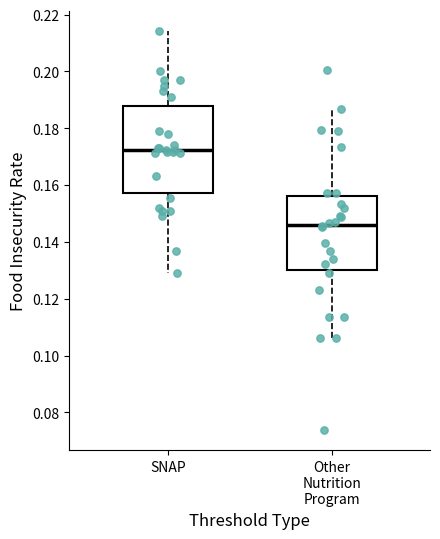

Reading left to right, read every box against the y-axis: the position of its median line, the range the box covers, and the ends of its whiskers. The values are not printed on the chart, so give them approximately, as read against the axis.

SNAP: median 0.172, box 0.158 to 0.188, whiskers 0.130 to 0.214
Other Nutrition Program: median 0.146, box 0.130 to 0.156, whiskers 0.106 to 0.186